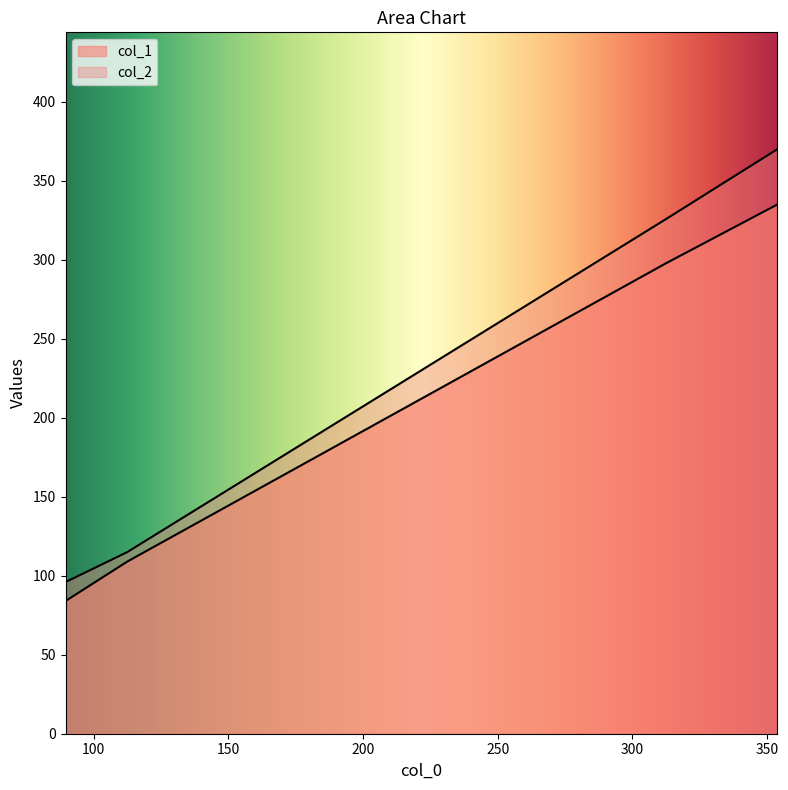

The col_2 series shows 115 at 112.5. True or false?

True